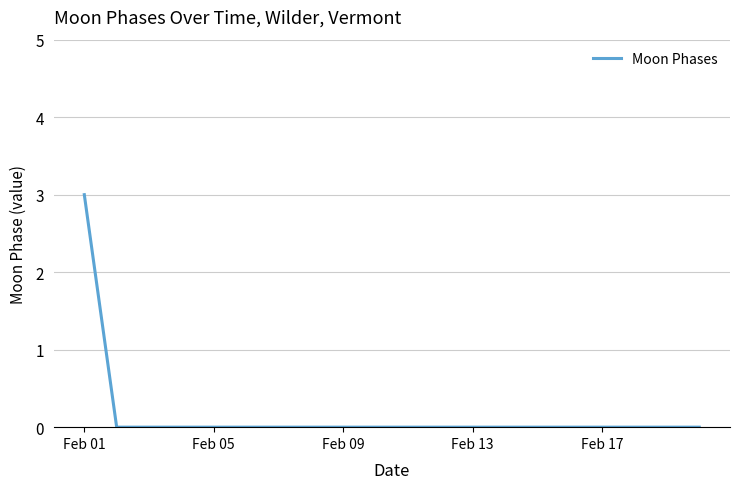

Reading left to right, extract all data points from this chart.

3	0	0	0	0	0	0	0	0	0	0	0	0	0	0	0	0	0	0	0